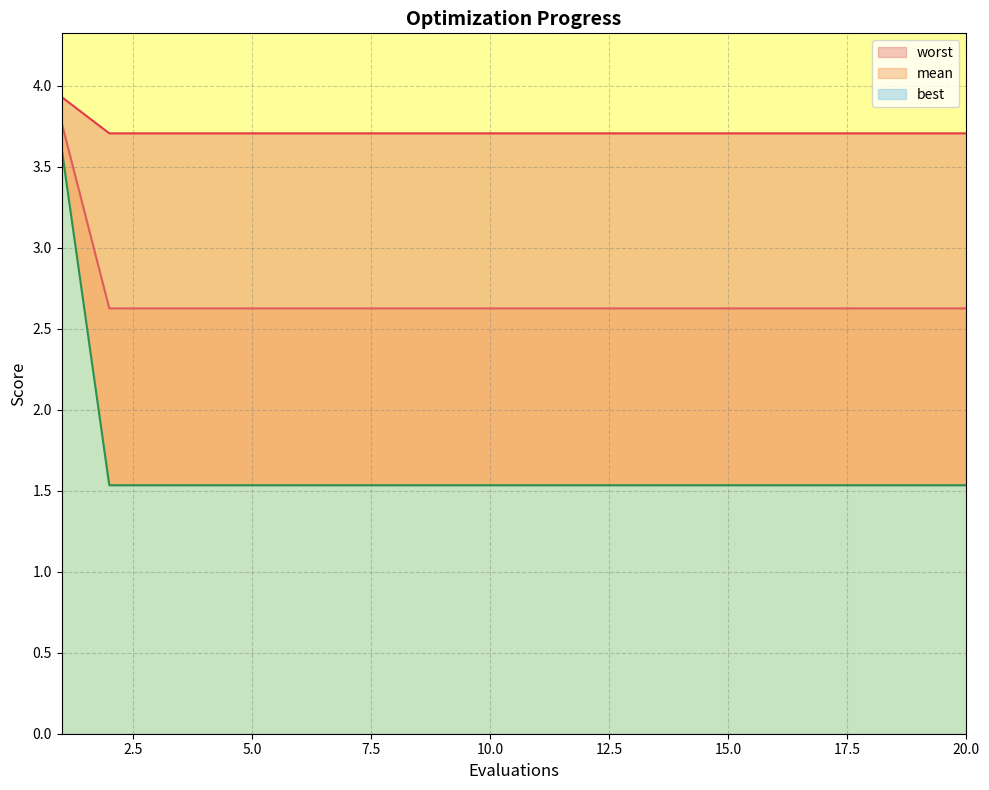

The worst series shows 1.5 at 9. True or false?

True